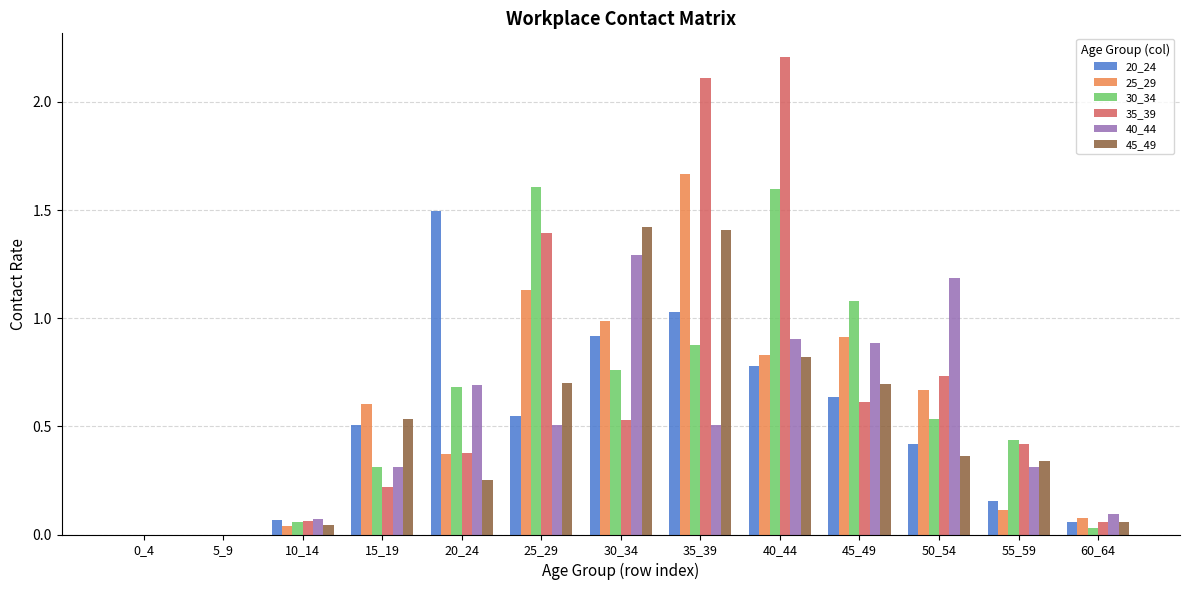

What is the sum of all 40_44 values?

6.8